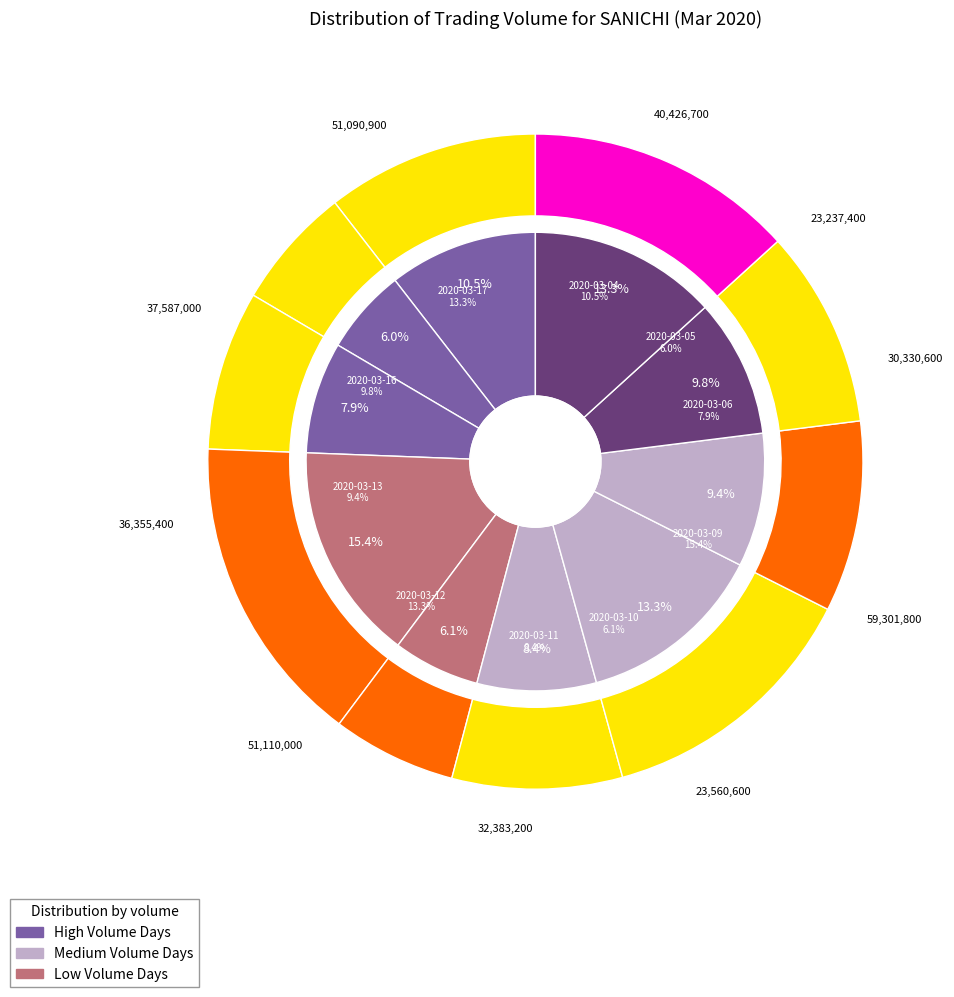

The 2020-03-16 slice represents 10% of the pie. True or false?

True